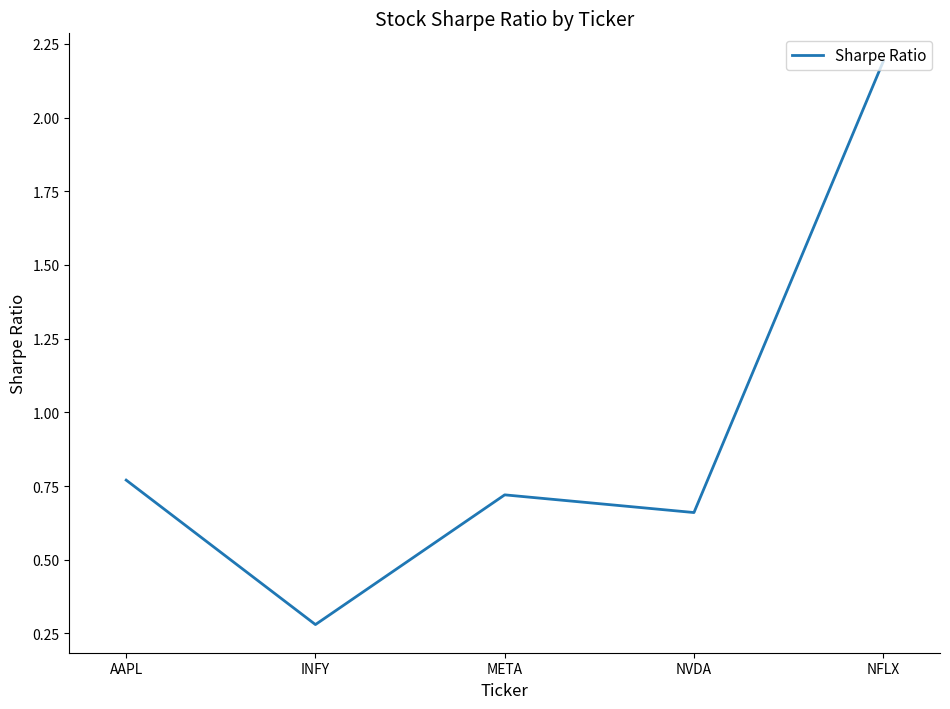

Which label corresponds to the largest value in the chart?

NFLX